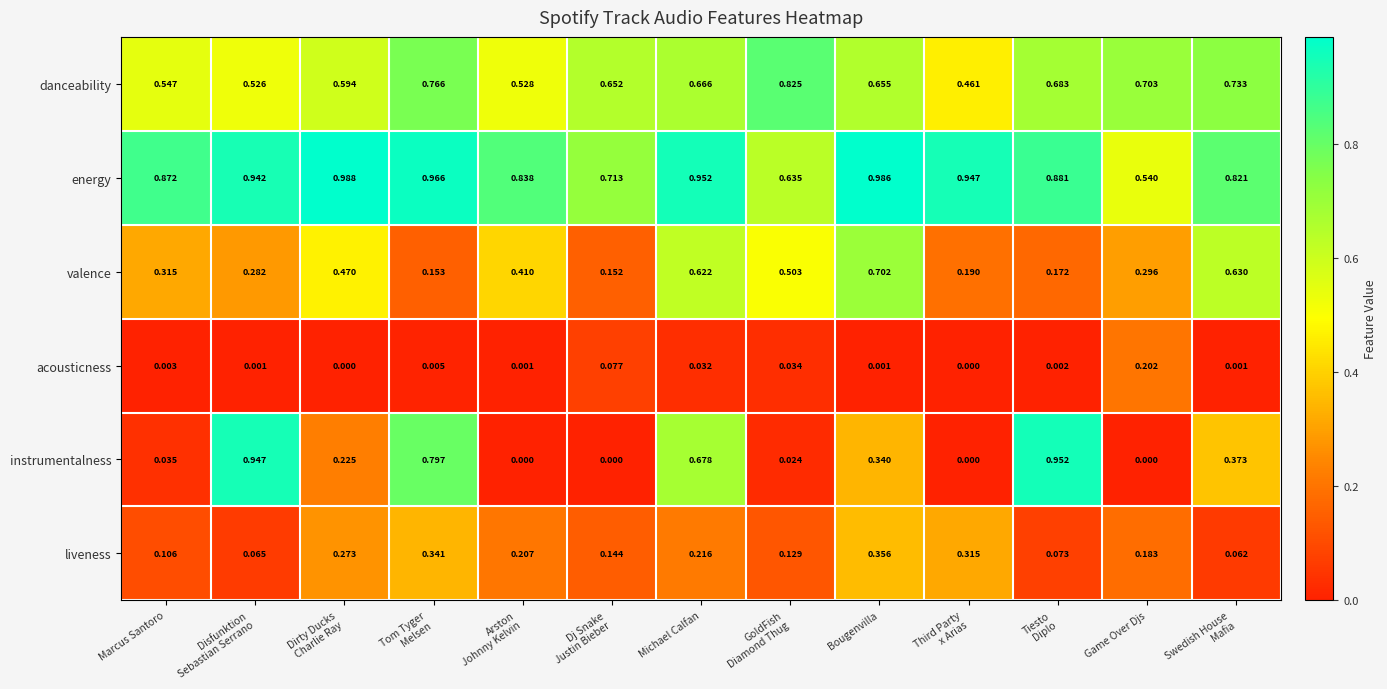

Which series has the largest total across all categories?

energy